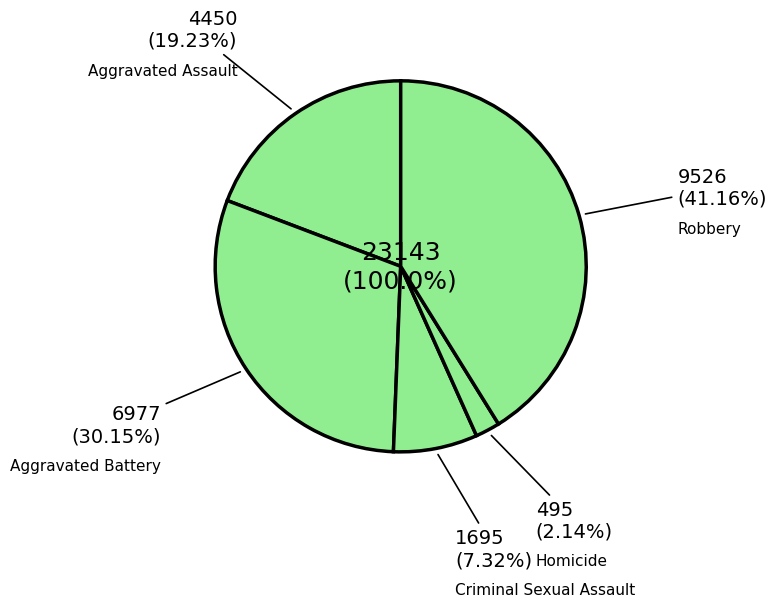

Which category has the biggest portion of the pie?

Robbery